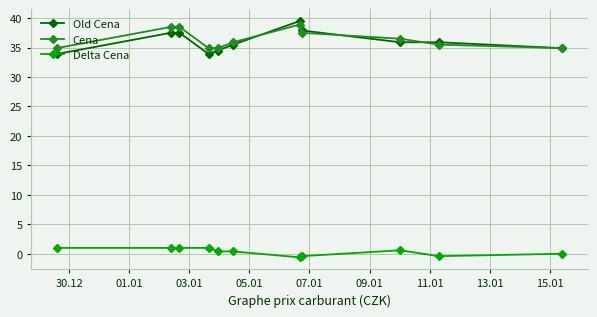

True or false: Cena and Delta Cena cross at least once.

False